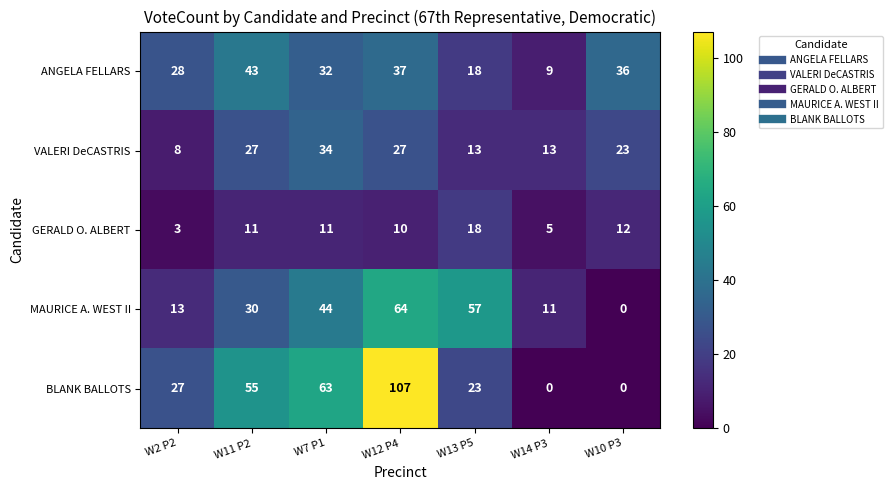

How many data points in GERALD O. ALBERT are less than 11?

3